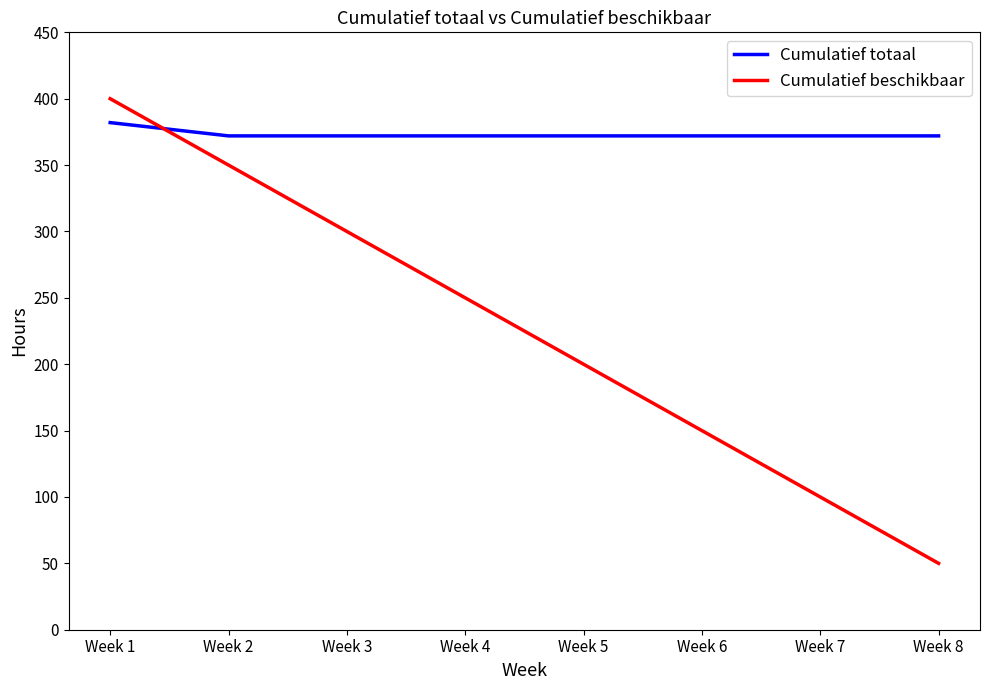

Which label corresponds to the smallest value in the chart?

Week 8